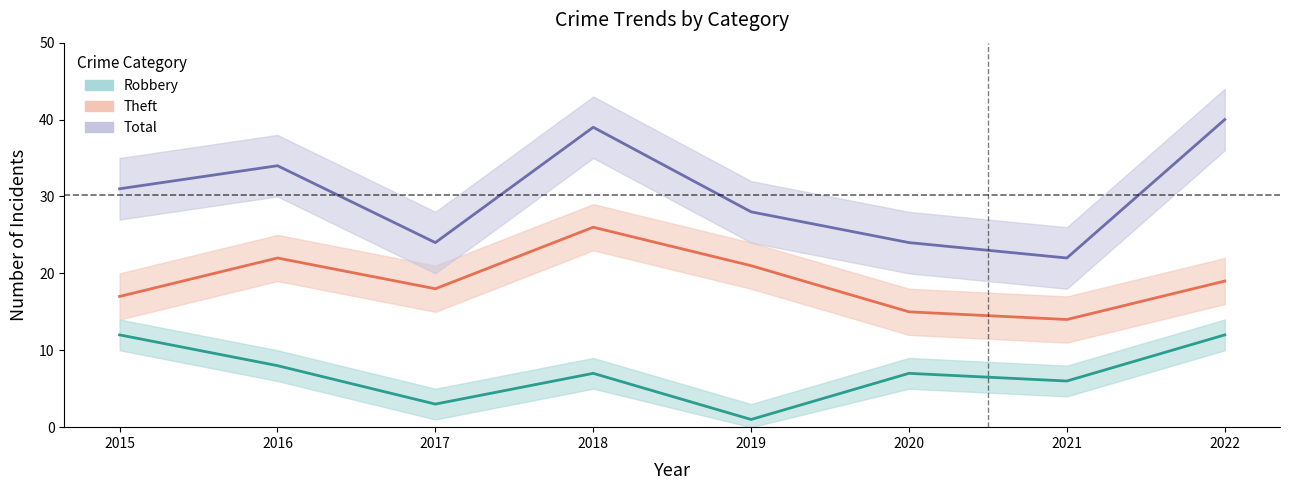

Is it true that Total equals 36 at 2020?

False